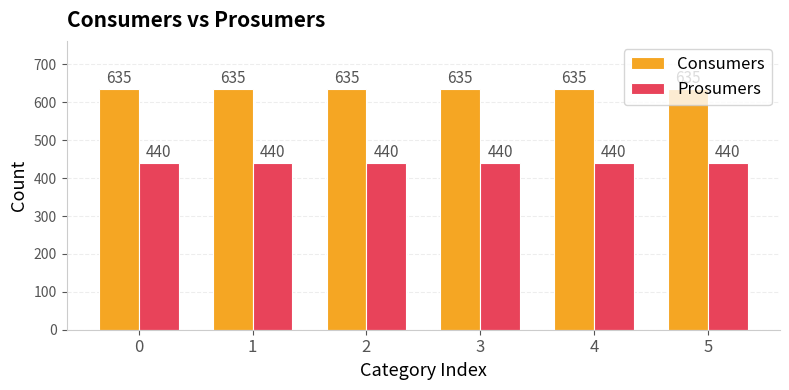

The value of Prosumers at 3 is 440. True or false?

True